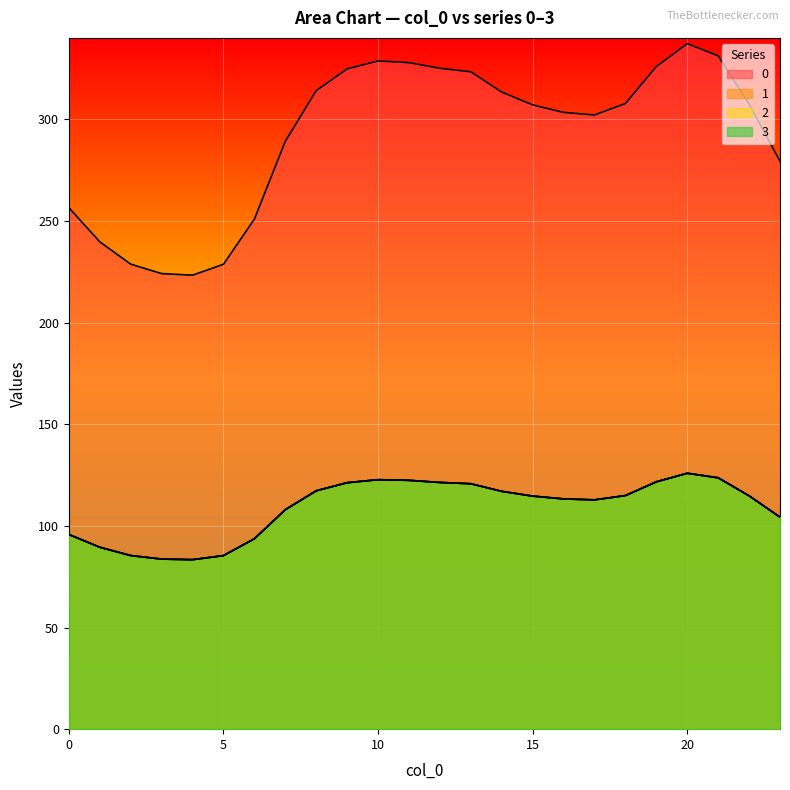

What is the sum of all 2 values?

2613.0